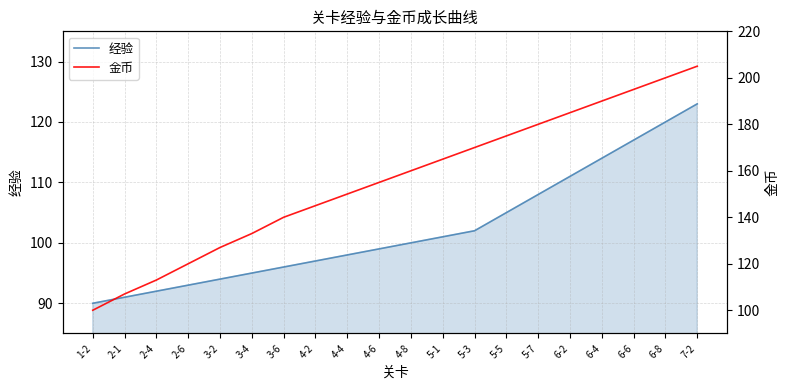

Reading left to right, what are all the values shown in this chart?

经验: 90	91	92	93	94	95	96	97	98	99	100	101	102	105	108	111	114	117	120	123
金币: 100	107	113	120	127	133	140	145	150	155	160	165	170	175	180	185	190	195	200	205